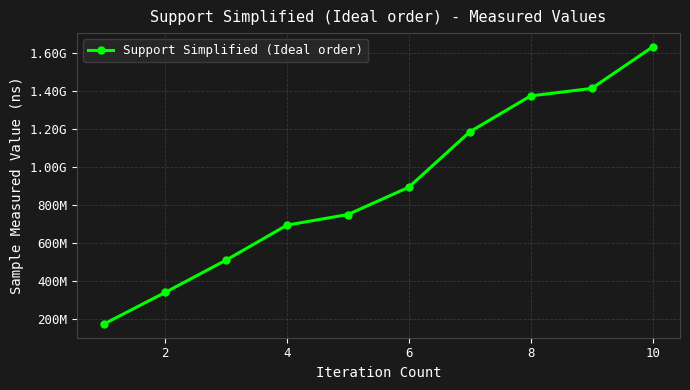

Is this an area chart (filled region under the line)?

No